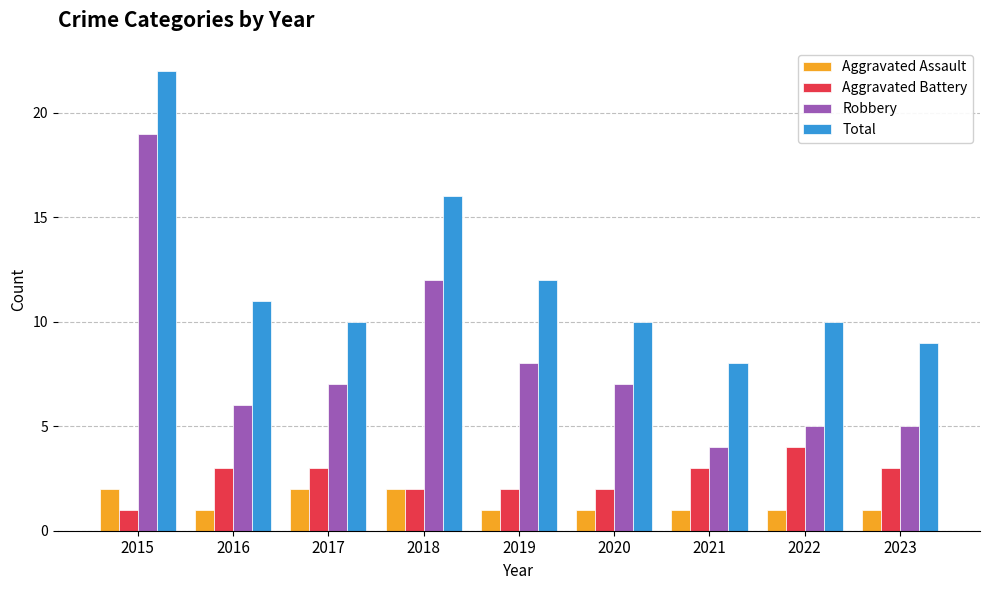

How many values in the Robbery series are below 7?

4